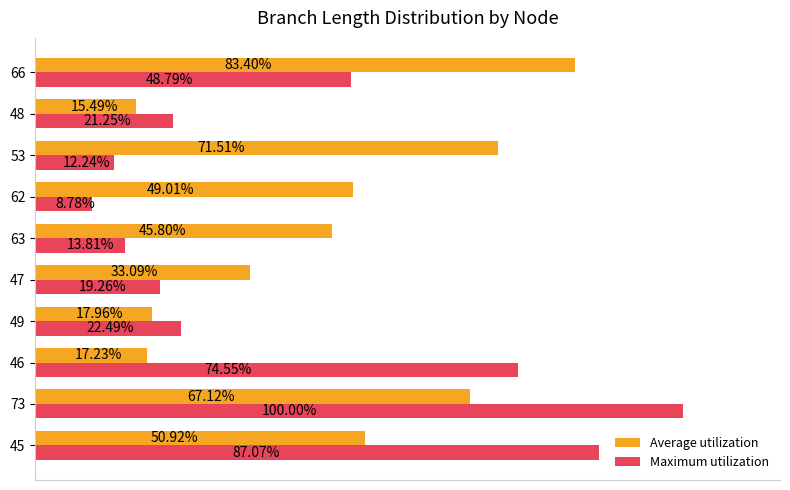

Which series has the largest range (max minus min)?

Maximum utilization